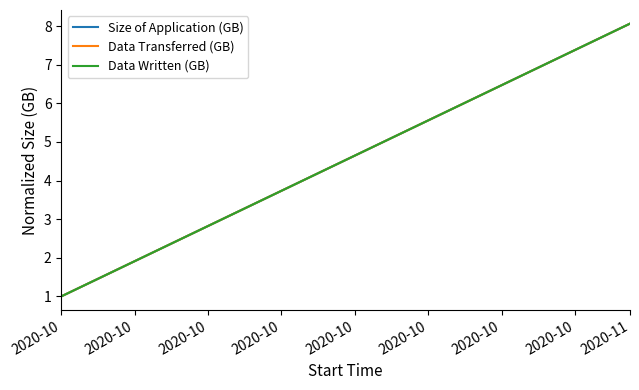

What is the sum of all Data Transferred (GB) values?

9.1